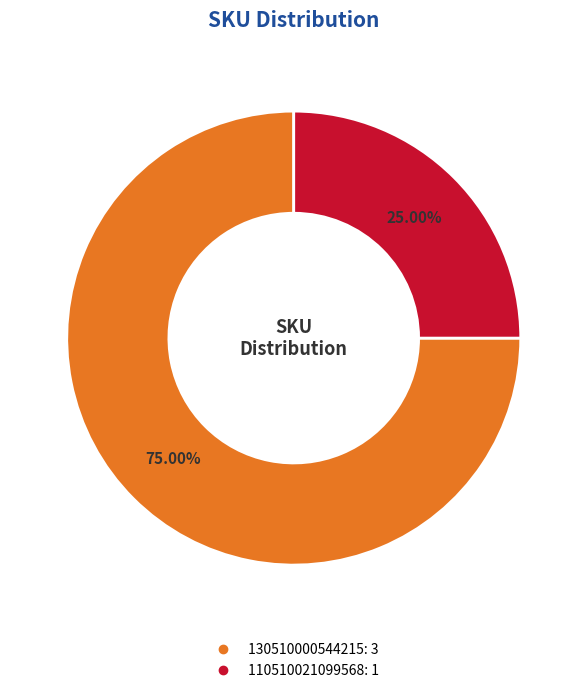

Count the number of slices in the pie.

2